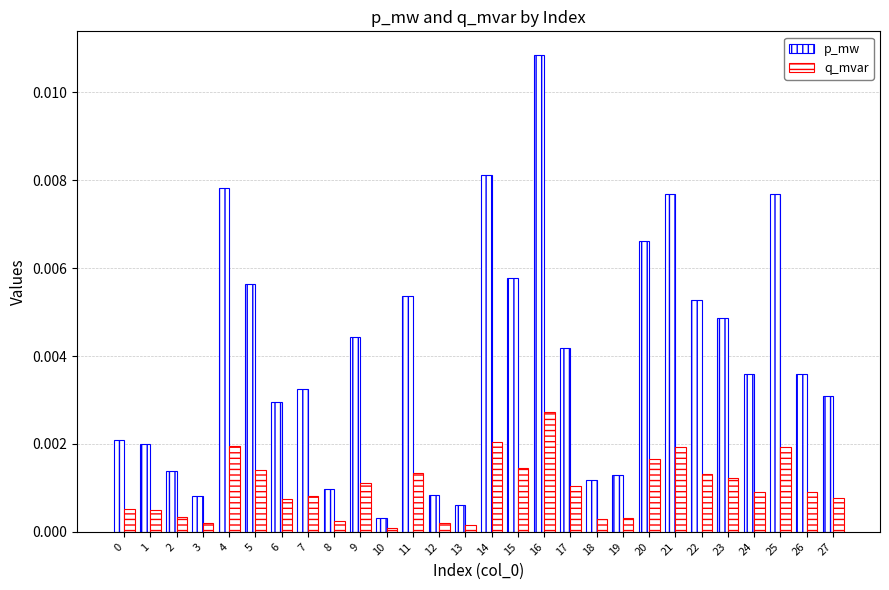

True or false: q_mvar has a value of 0.0 at 17.

True